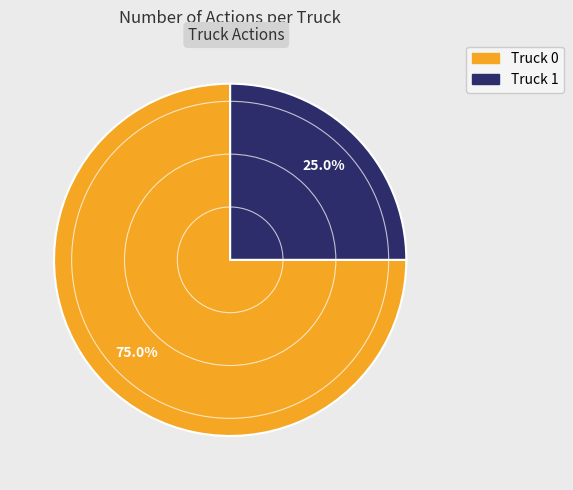

To the nearest percent, what portion does Truck 0 represent?

75%